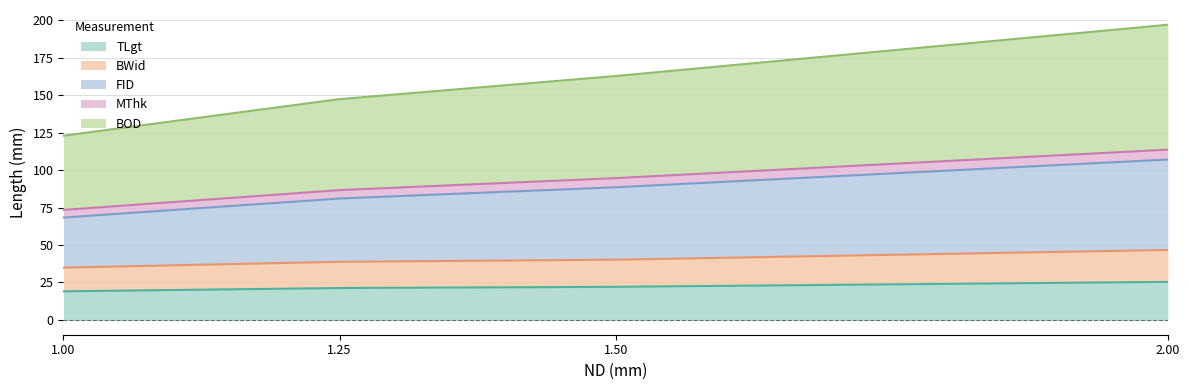

What are all the series names shown in the legend?

TLgt, BWid, FID, MThk, BOD